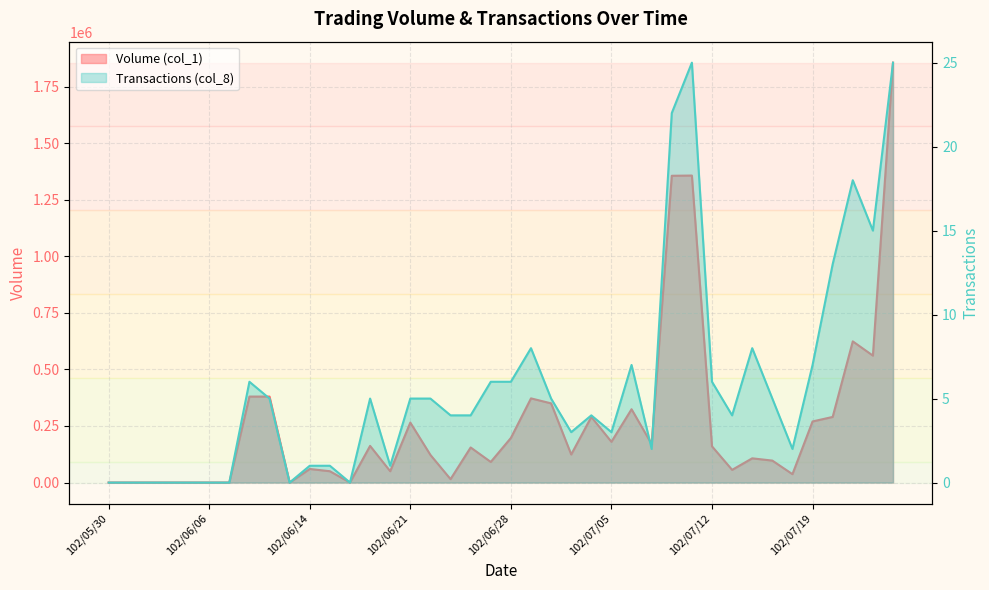

What is the highest value of the Transactions (col_8) series?

25